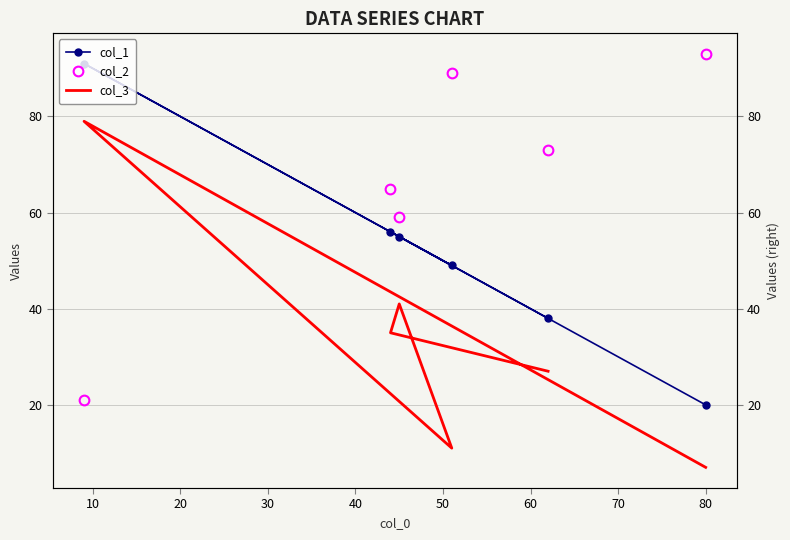

Which has a higher value, 10 or 40?

40